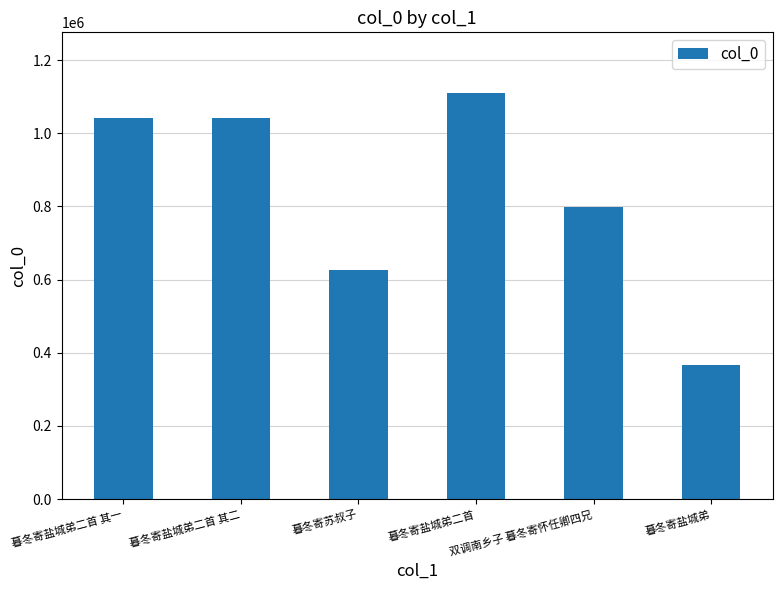

Which label corresponds to the smallest value in the chart?

暮冬寄盐城弟